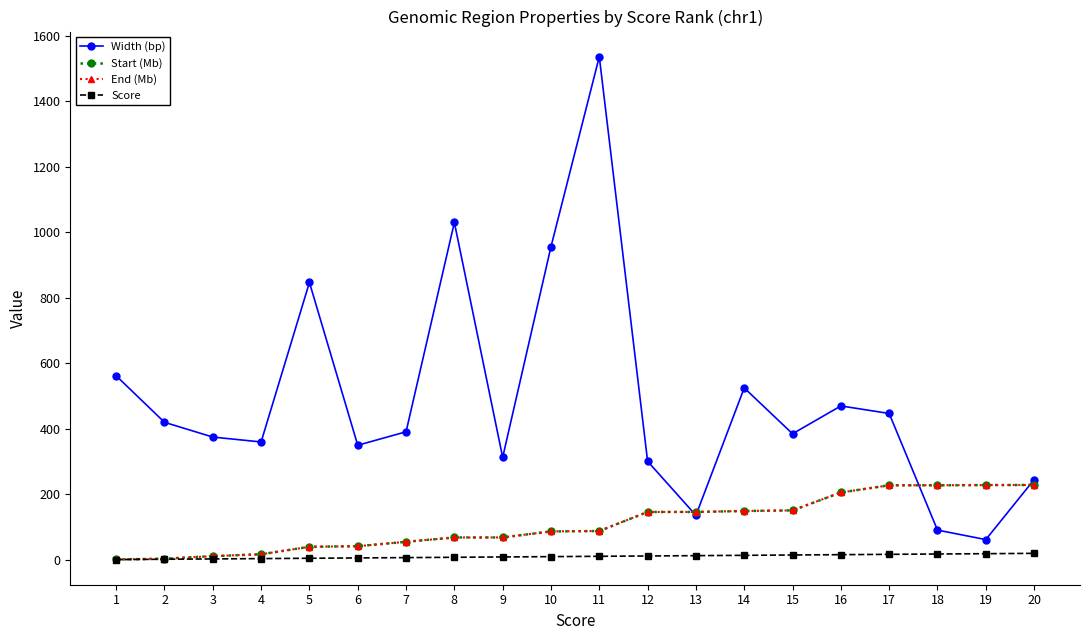

Which series has the largest range (max minus min)?

Width (bp)